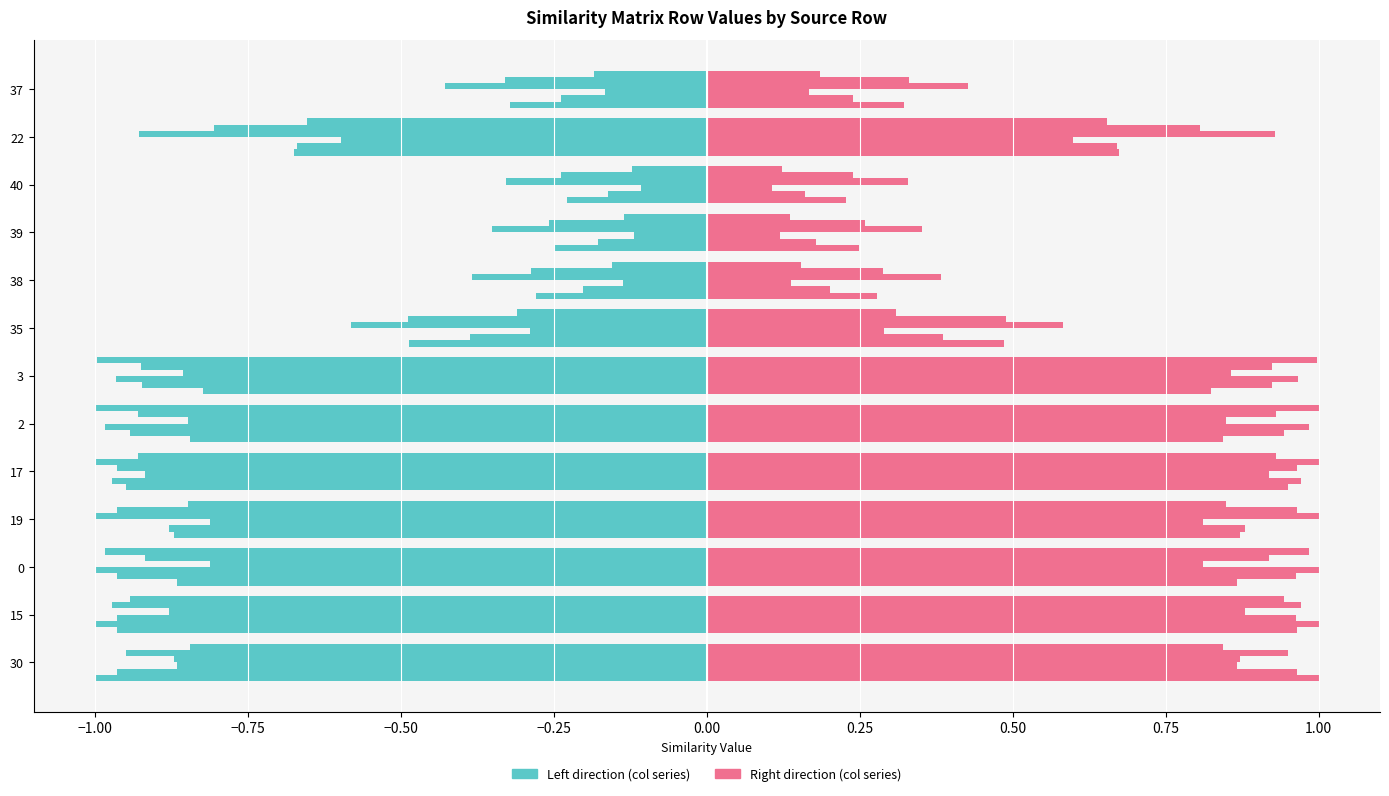

Count the number of categories in the chart.

13